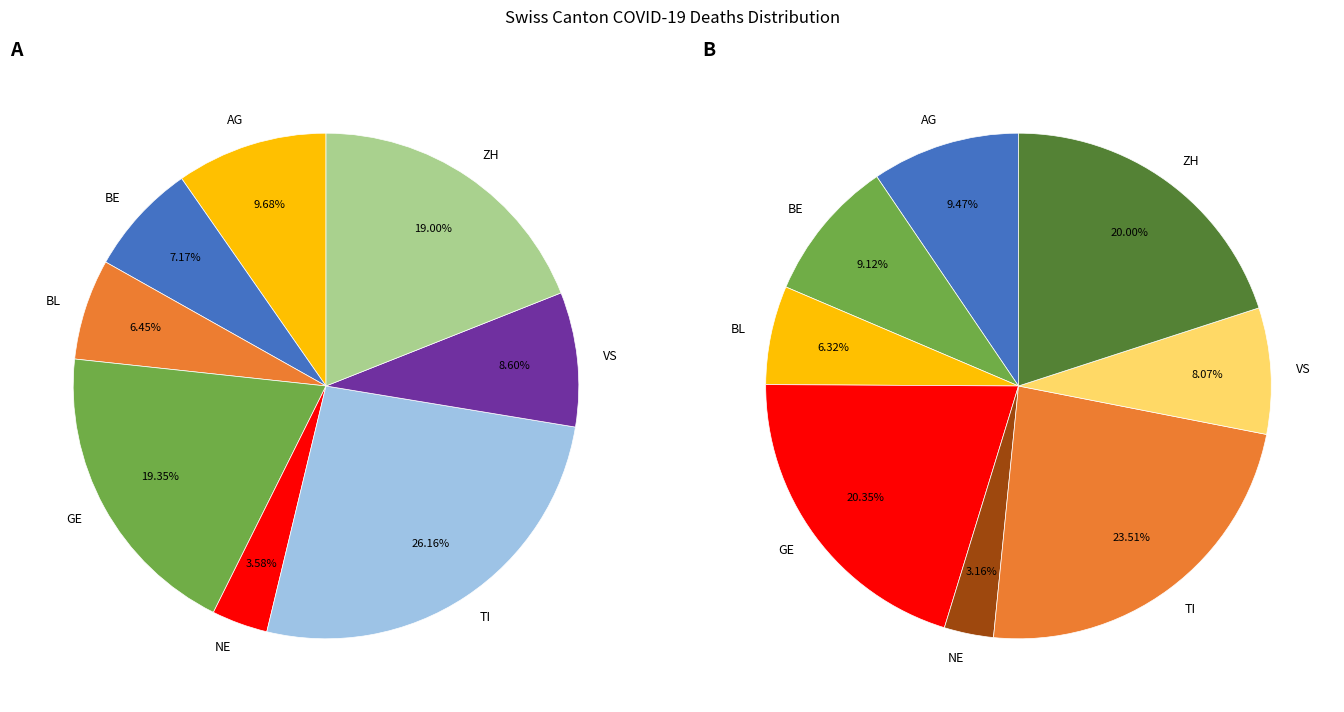

What is the total percentage of ZH and AG?

28.7%